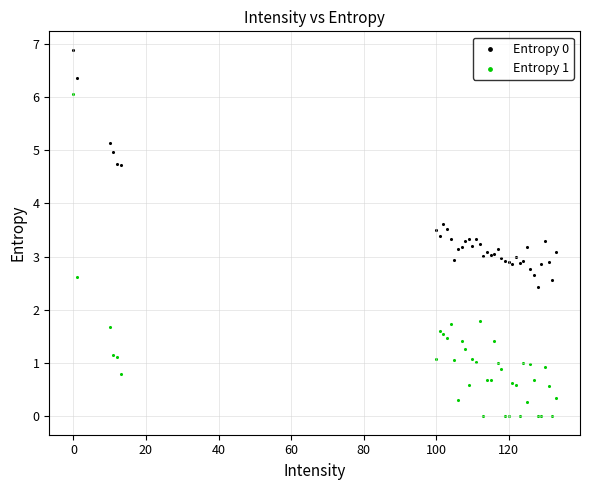

Which series contains the highest Y value?

Entropy 0